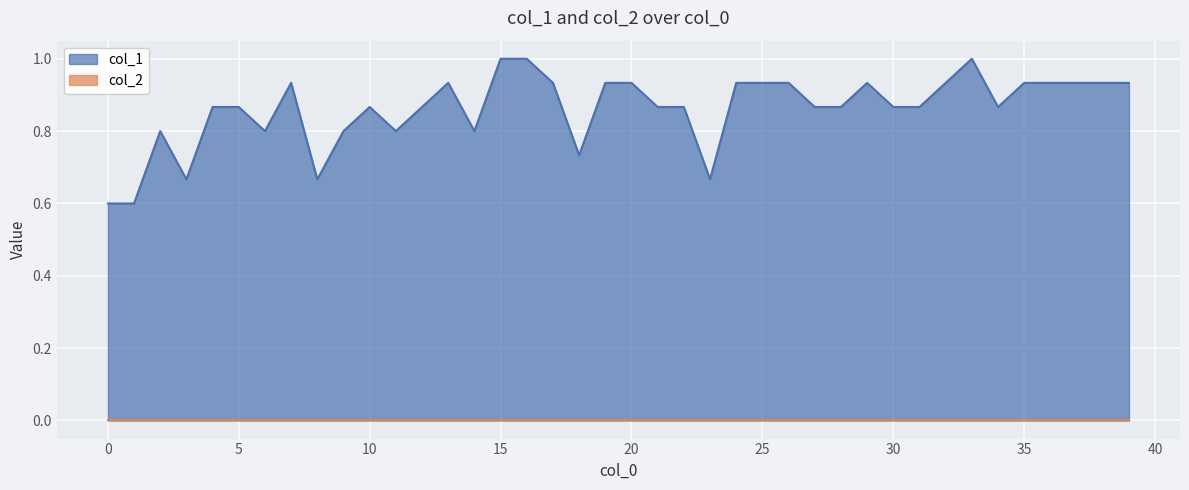

How many lines are shown in the chart?

2